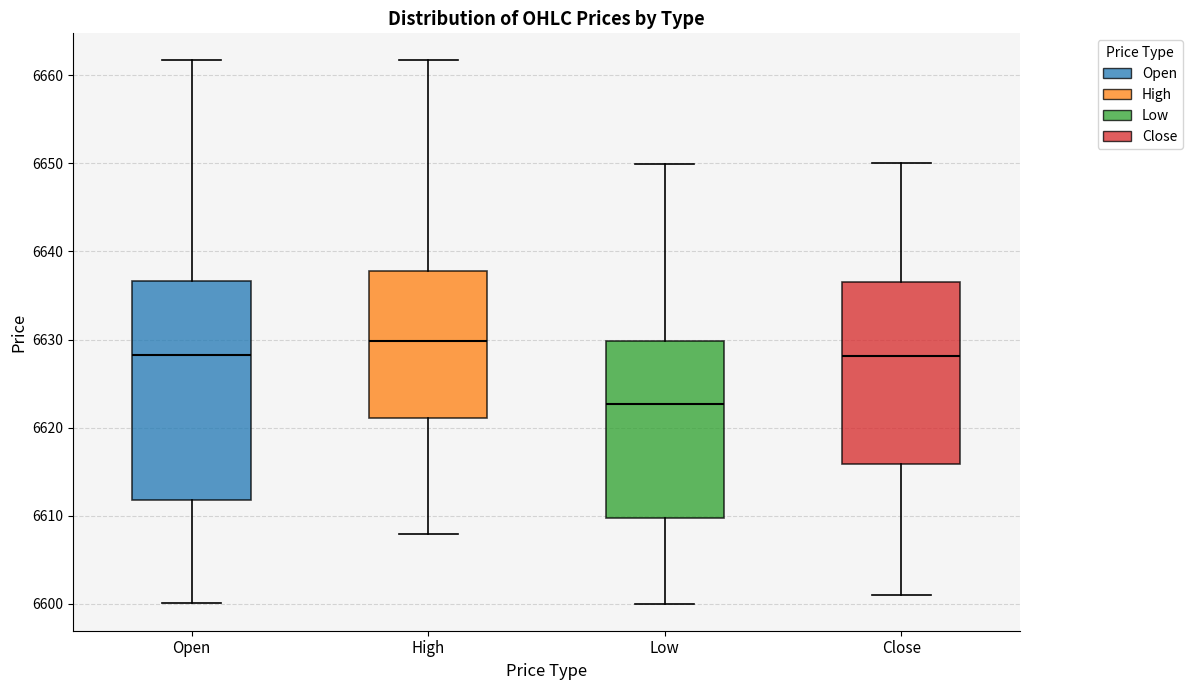

Which box has the lowest median line?

Low